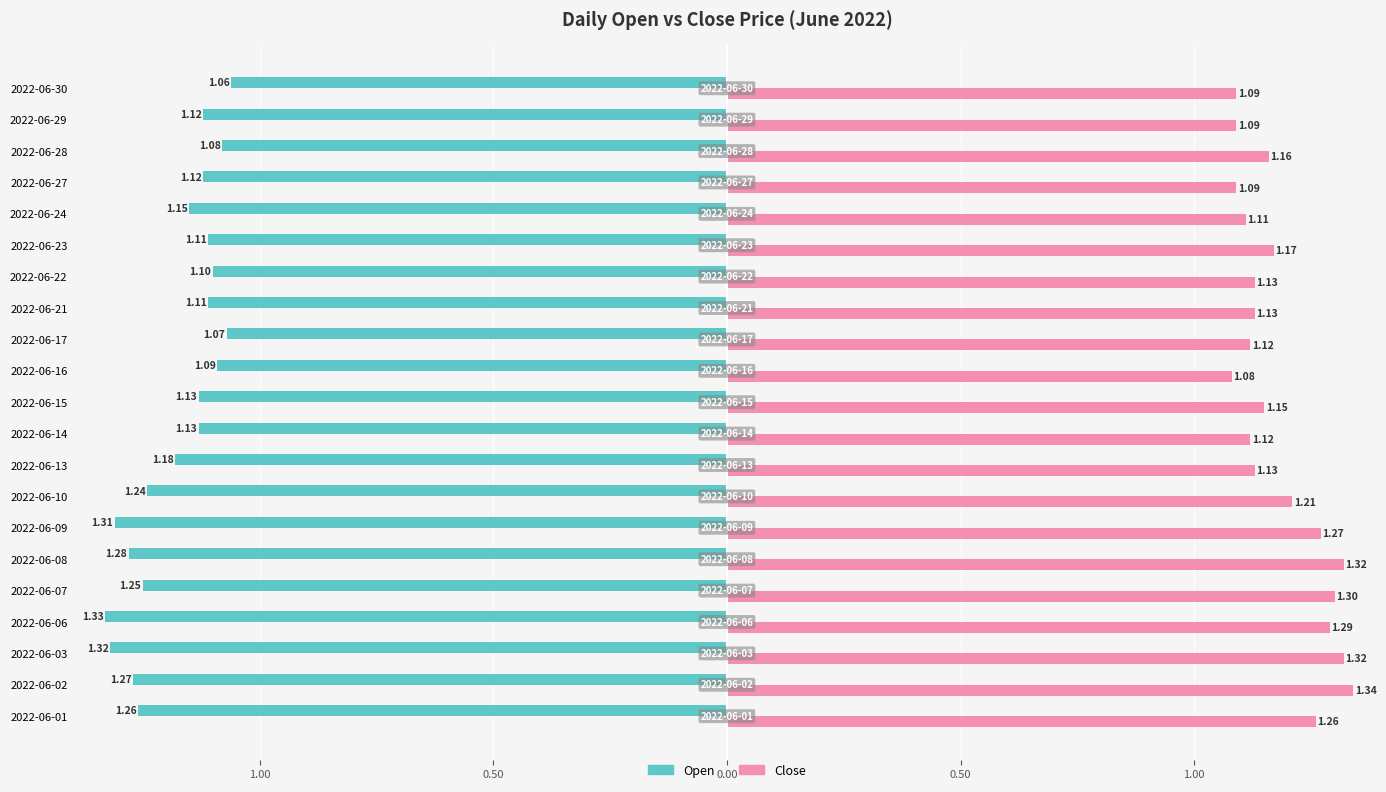

What are all the series names shown in the legend?

Open, Close